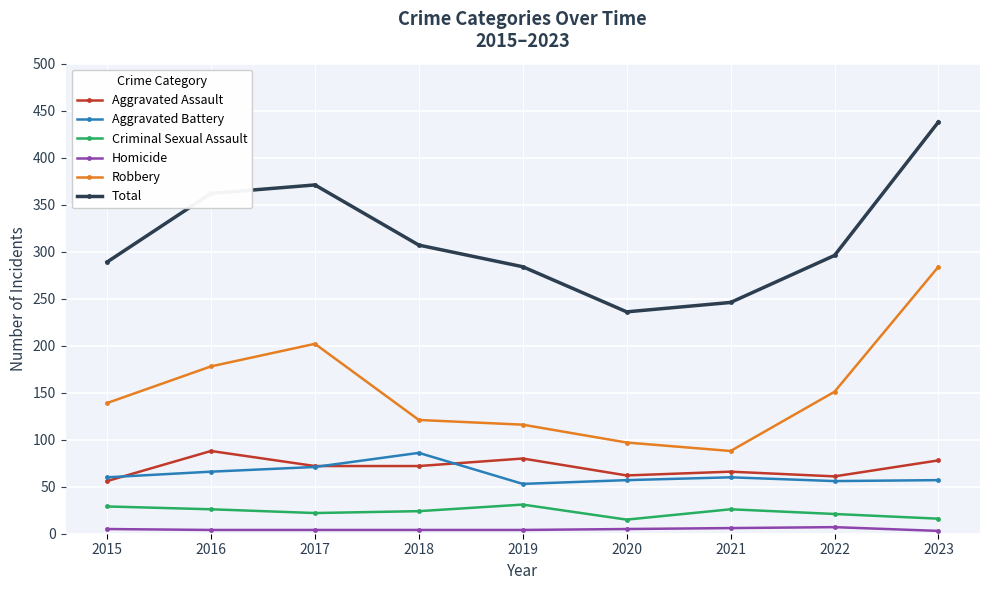

What is the average value of the Total series?

314